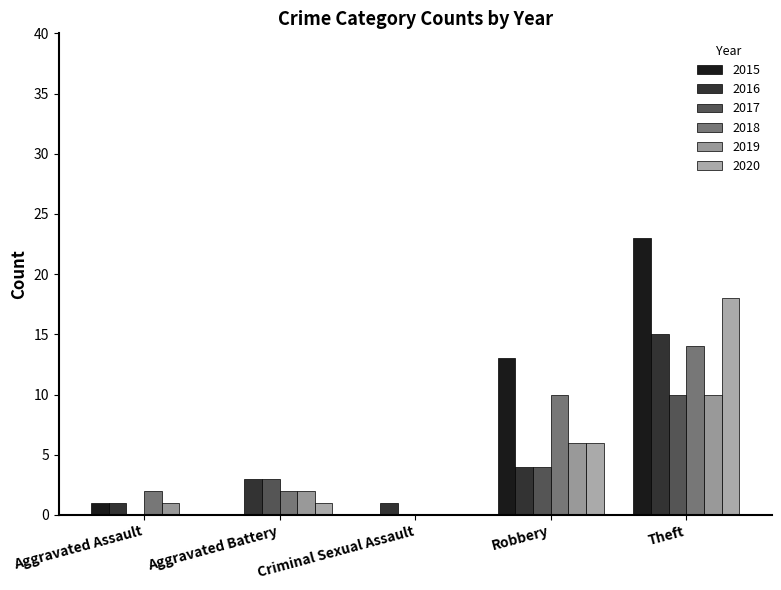

How many series are shown in this chart?

6